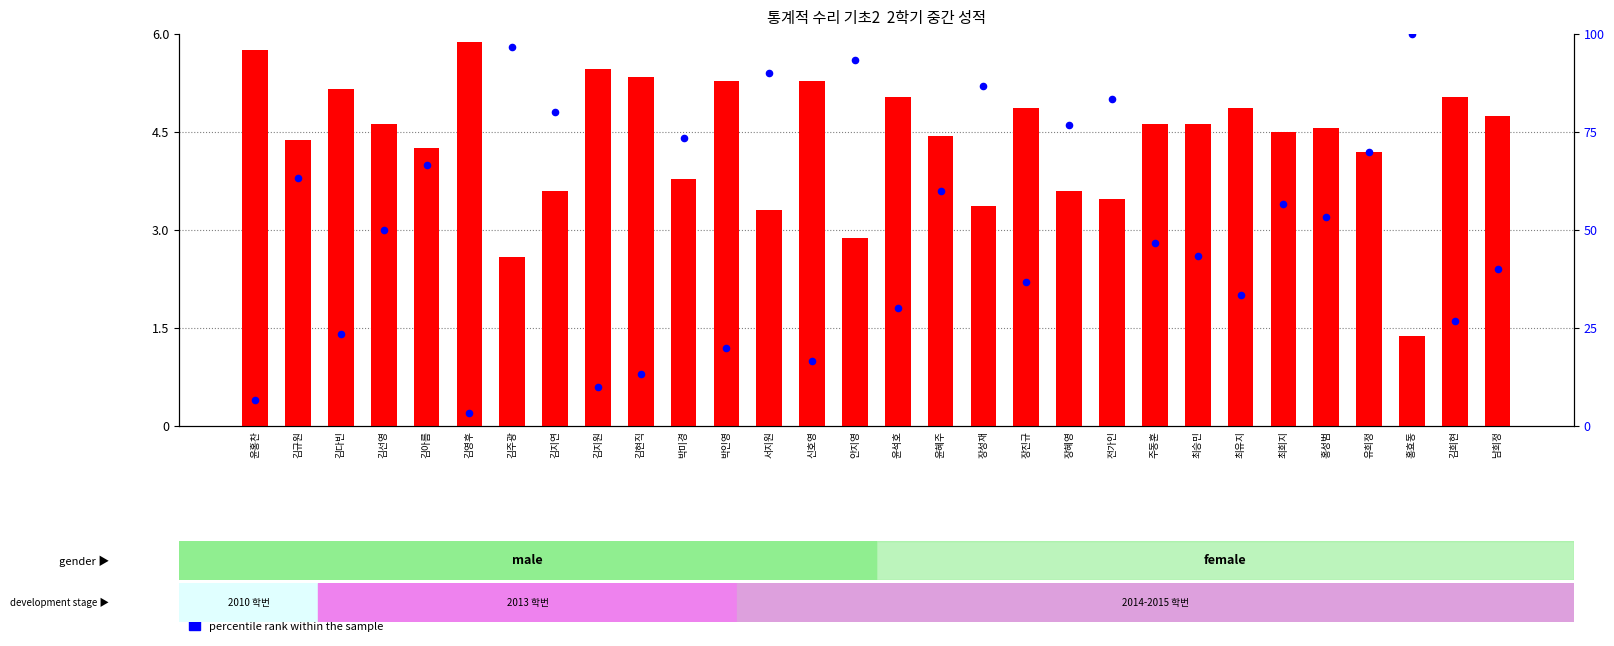

What are all the series names shown in the legend?

transformed count, percentile rank within the sample